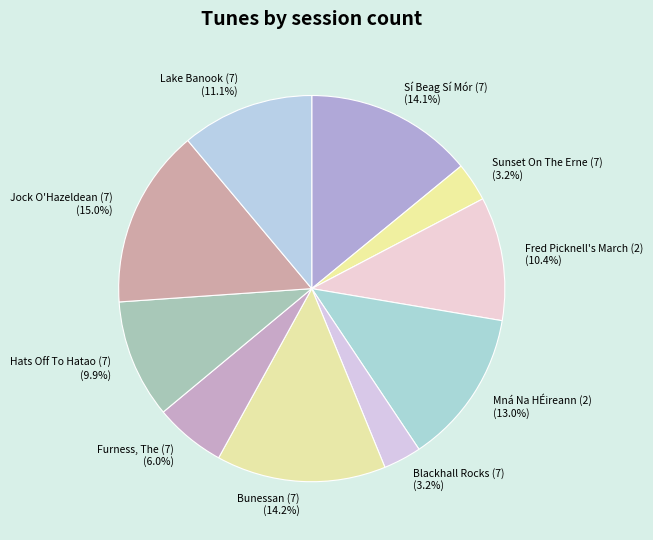

How many slices are in this pie chart?

10